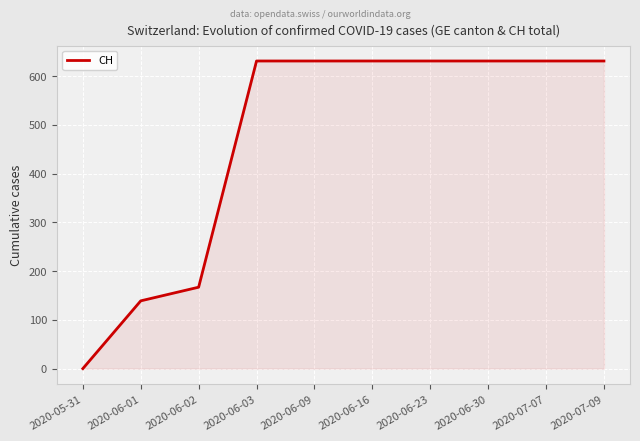

What is the average value?

472